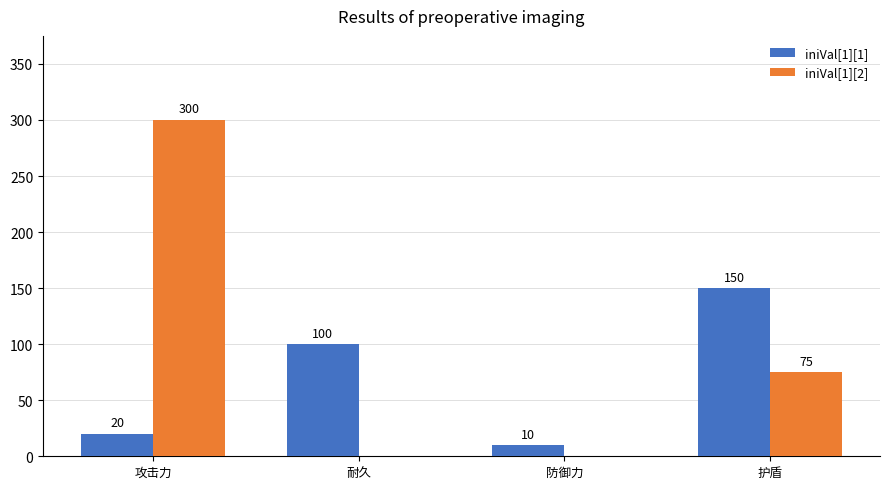

Are the bars horizontal?

No